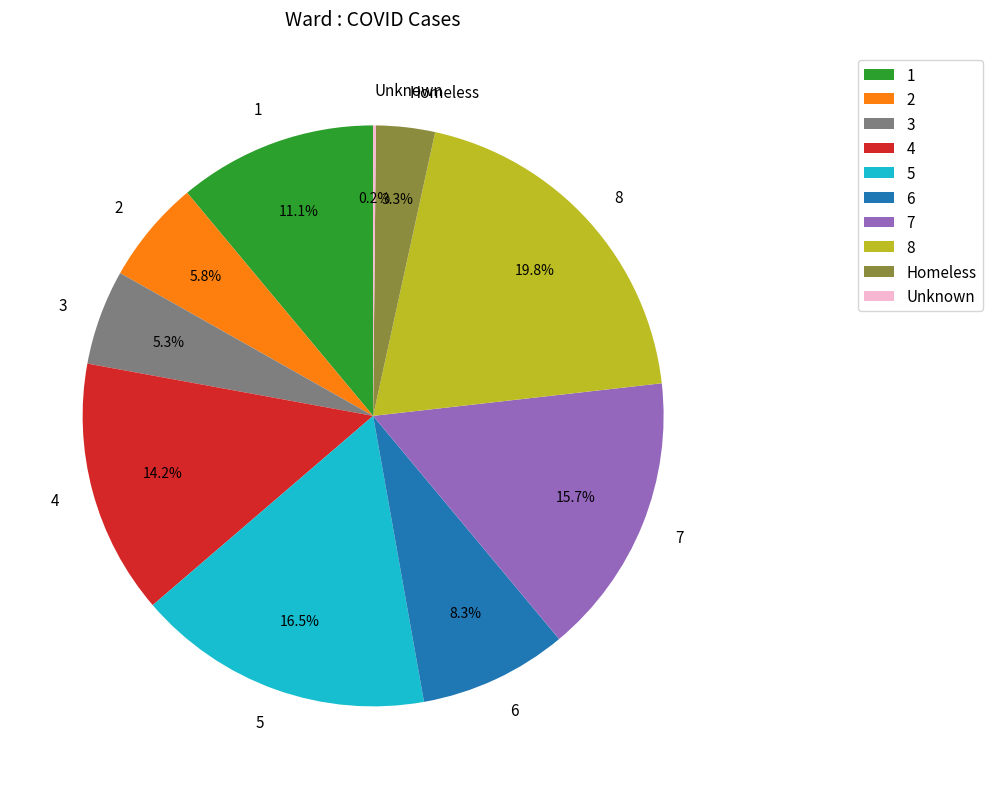

True or false: 3 accounts for 5% of the total.

True